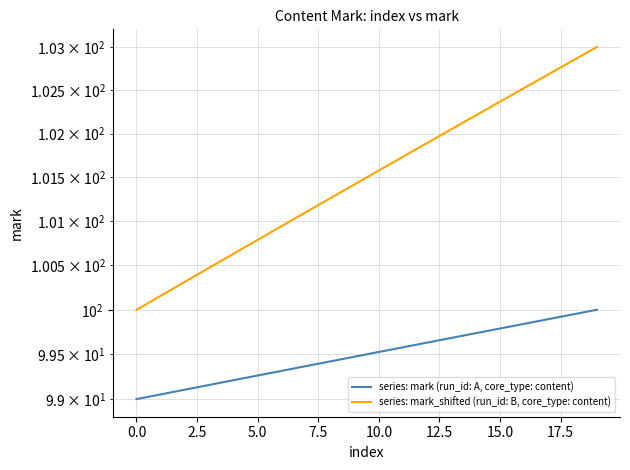

The series: mark_shifted (run_id: B, core_type: content) series shows 152.0 at 5.0. True or false?

False